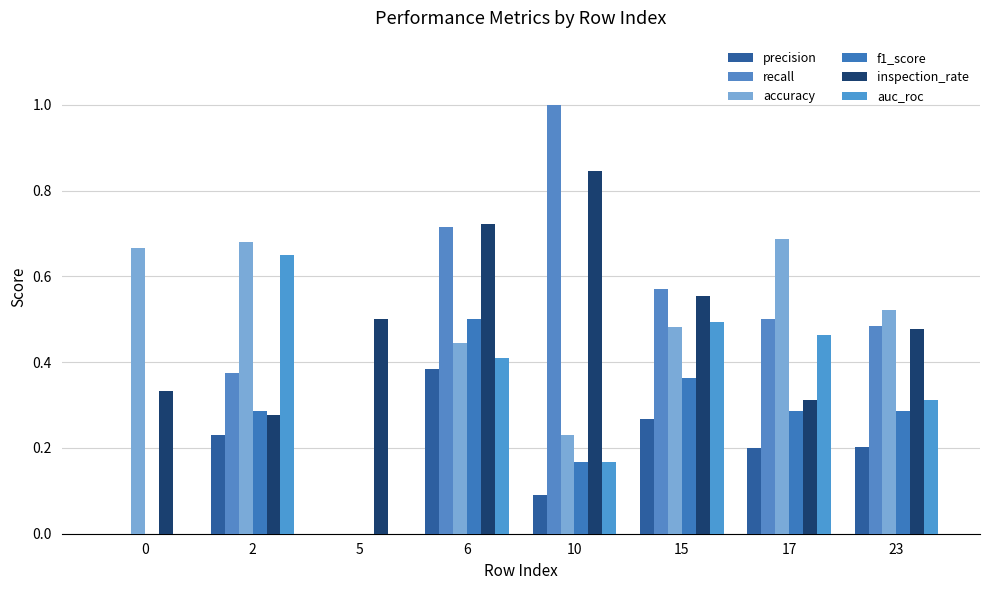

Count the precision values in the range 0 to 1.

8